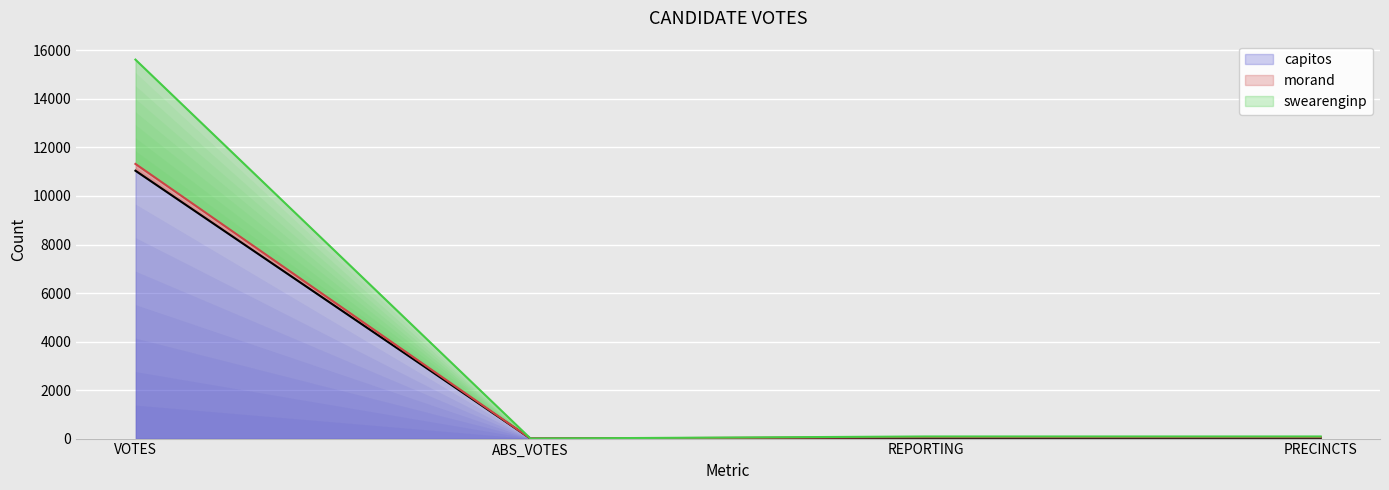

What is the maximum value shown in the chart?

15621